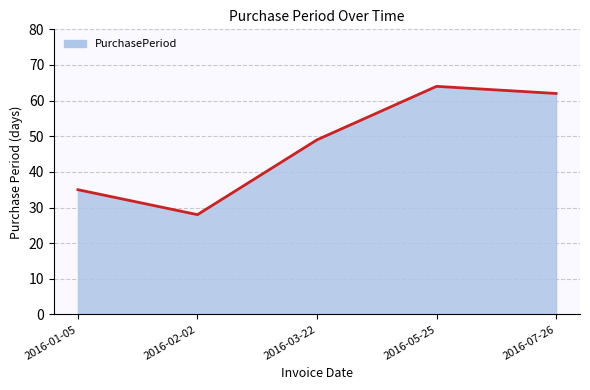

Is it true that the value at 2016-01-05 is 35?

True